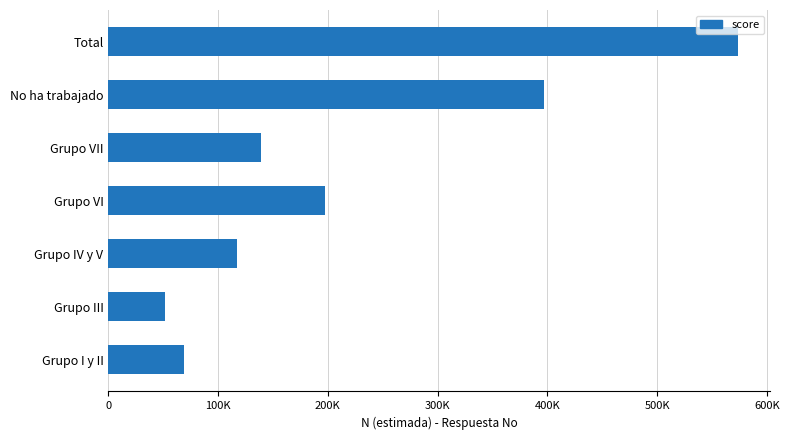

Rank the categories by value from lowest to highest.

Grupo III, Grupo I y II, Grupo IV y V, Grupo VII, Grupo VI, No ha trabajado, Total